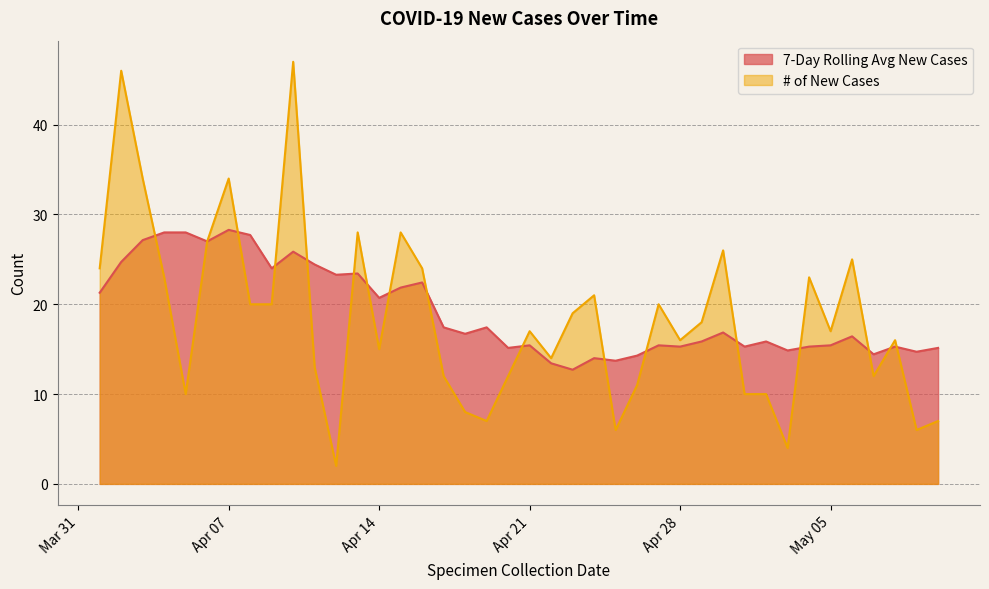

List the series in order of their peak value, lowest first.

7-Day Rolling Avg New Cases, # of New Cases